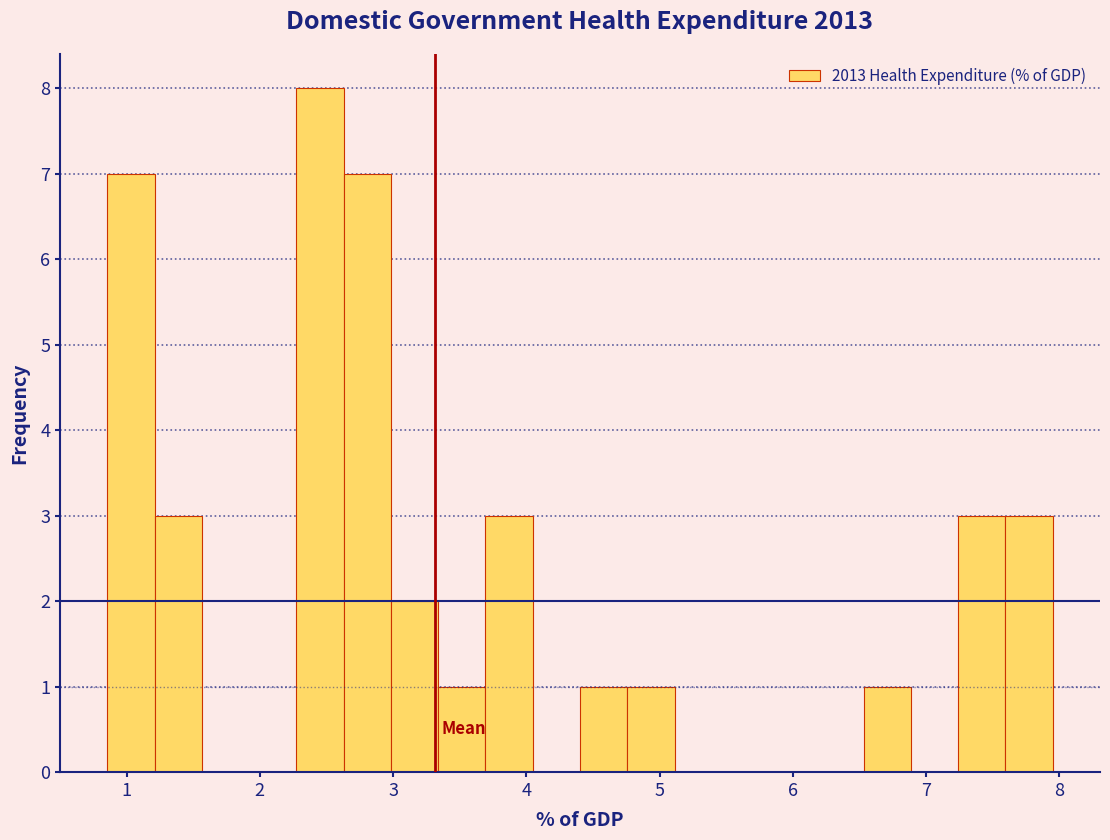

Around what value on the x-axis is the tallest bar? Give the approximate position of its centre, as read against the axis.

2.5